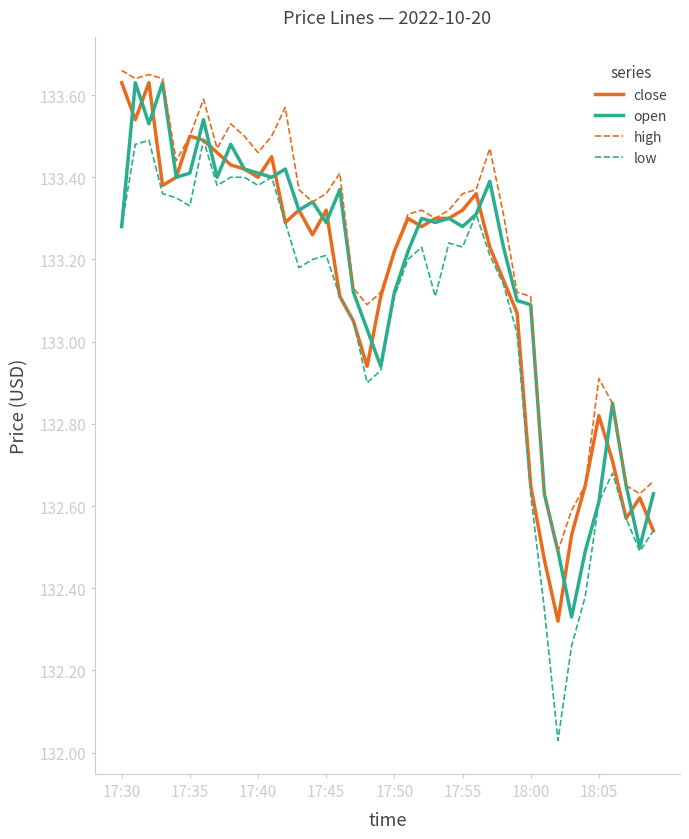

Which series has the largest total across all categories?

high